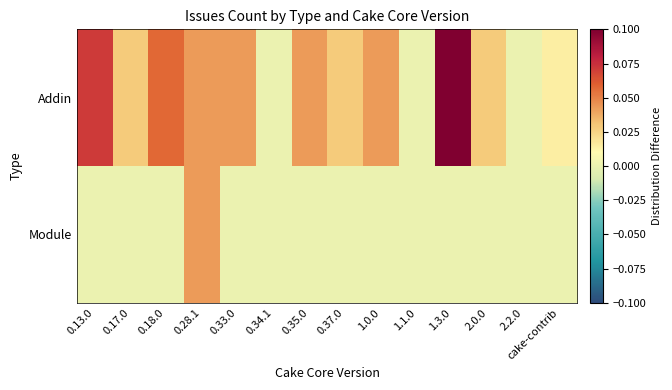

Reading left to right, transcribe all the data shown in this chart.

Addin: 0.13.0=0.1	0.17.0=0.0	0.18.0=0.1	0.28.1=0.0	0.33.0=0.0	0.34.1=0.0	0.35.0=0.0	0.37.0=0.0	1.0.0=0.0	1.1.0=0.0	1.3.0=0.1	2.0.0=0.0	2.2.0=0.0	cake-contrib=0.0
Module: 0.13.0=0.0	0.17.0=0.0	0.18.0=0.0	0.28.1=0.0	0.33.0=0.0	0.34.1=0.0	0.35.0=0.0	0.37.0=0.0	1.0.0=0.0	1.1.0=0.0	1.3.0=0.0	2.0.0=0.0	2.2.0=0.0	cake-contrib=0.0